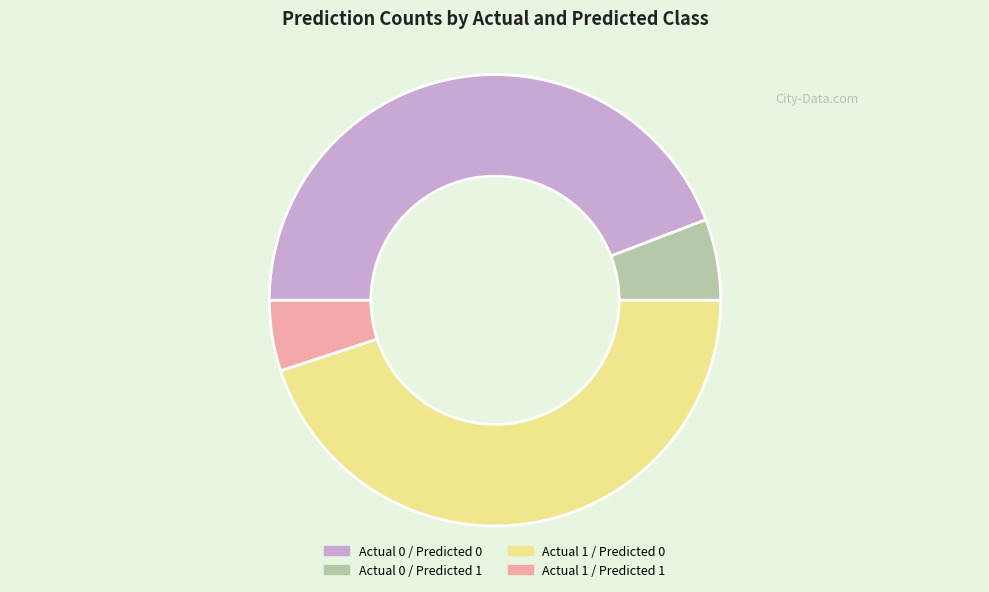

Rank the categories by value from highest to lowest.

Actual 1 / Predicted 0, Actual 0 / Predicted 0, Actual 0 / Predicted 1, Actual 1 / Predicted 1